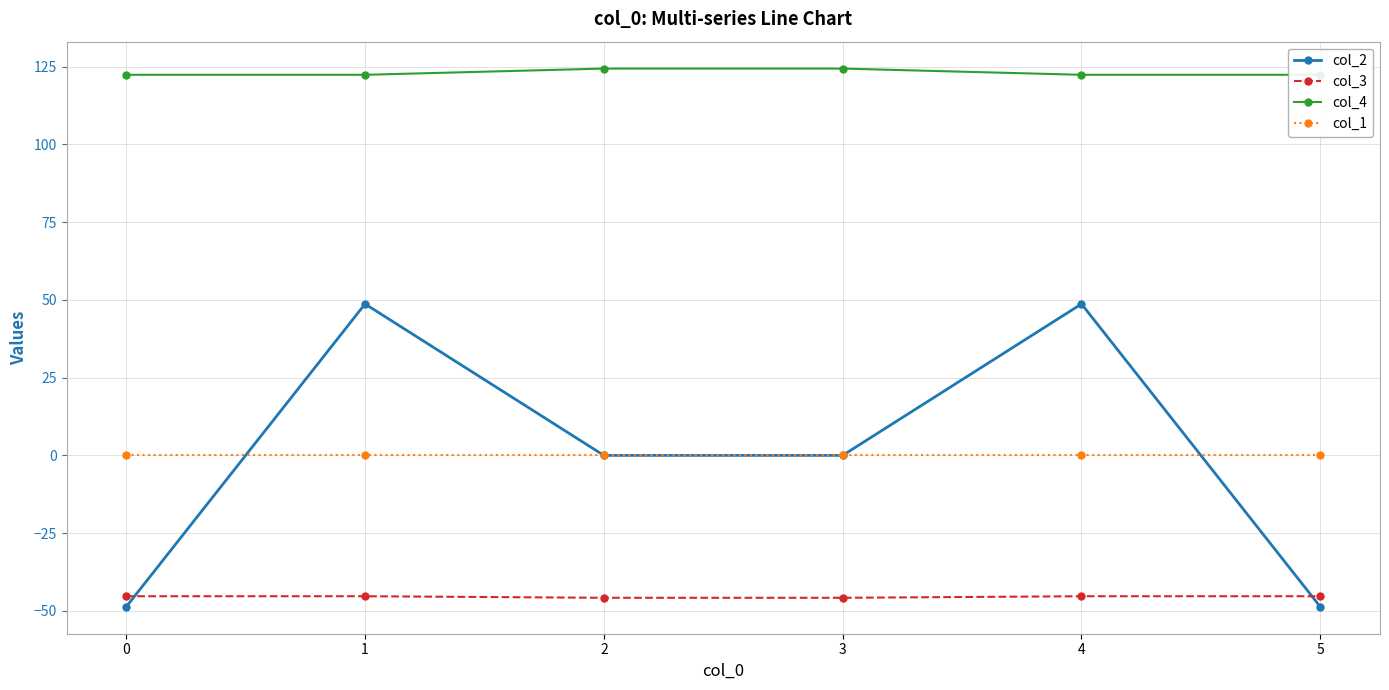

What is the difference between the maximum and minimum values in the col_2 series?

97.4